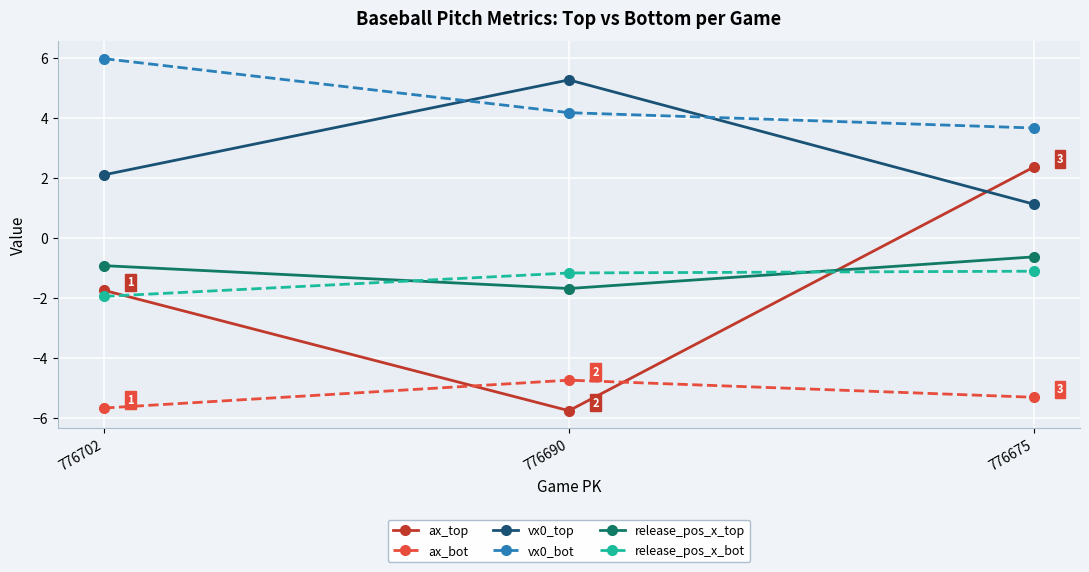

What is the difference between the maximum and minimum values in the ax_bot series?

0.9